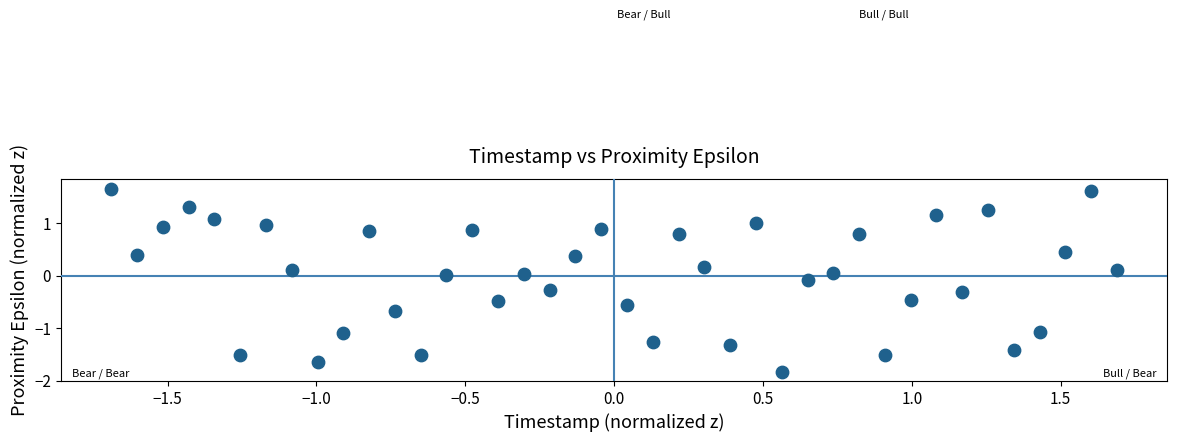

What is the range of Y values (max minus min)?

3.5